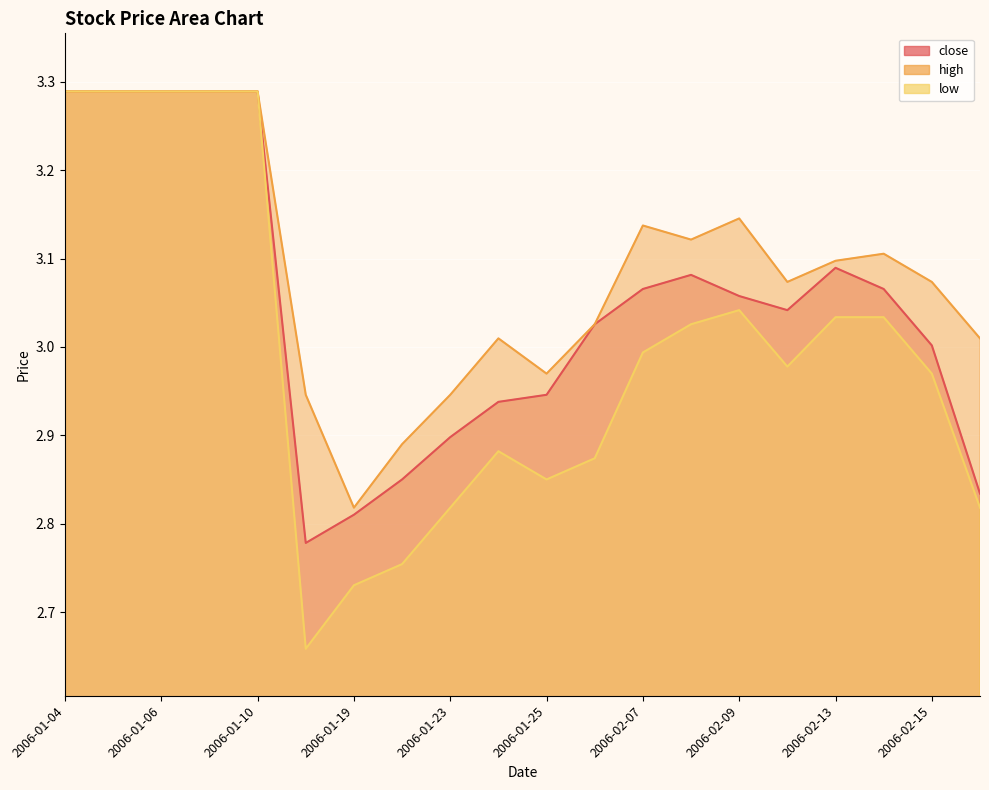

Rank the series by their maximum value, from lowest to highest.

close, high, low